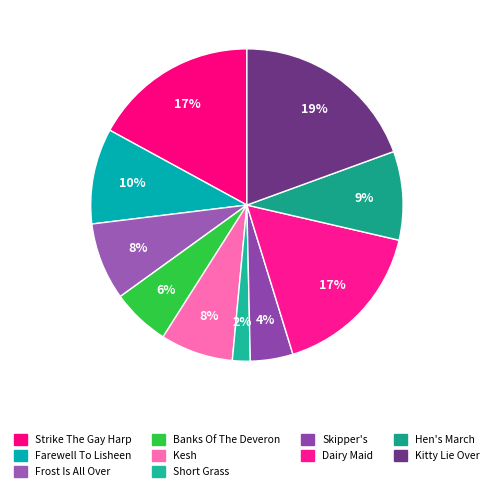

Does any single category account for the majority?

No